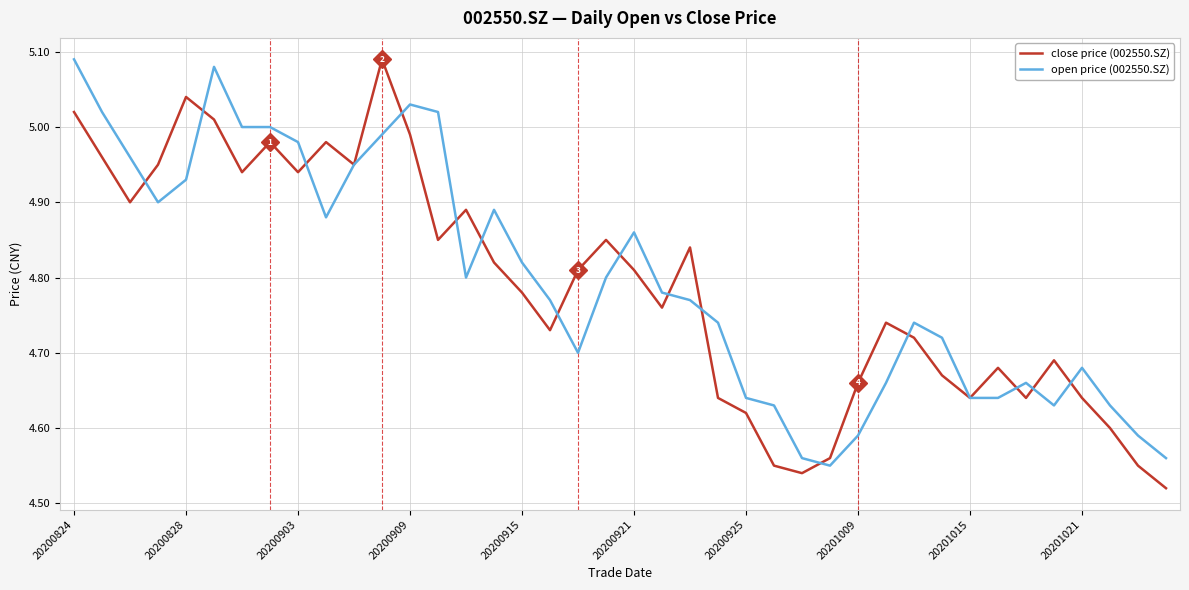

True or false: open price (002550.SZ) and close price (002550.SZ) cross at least once.

True